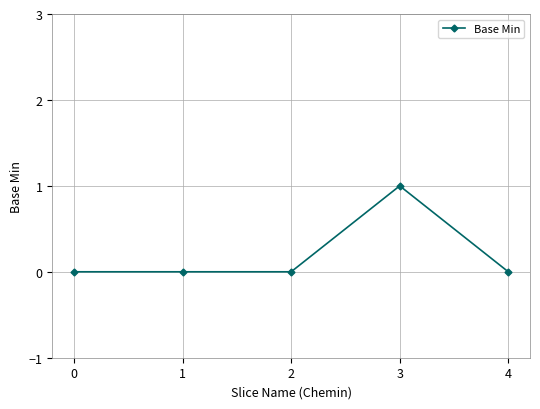

Is this an area chart (filled region under the line)?

No